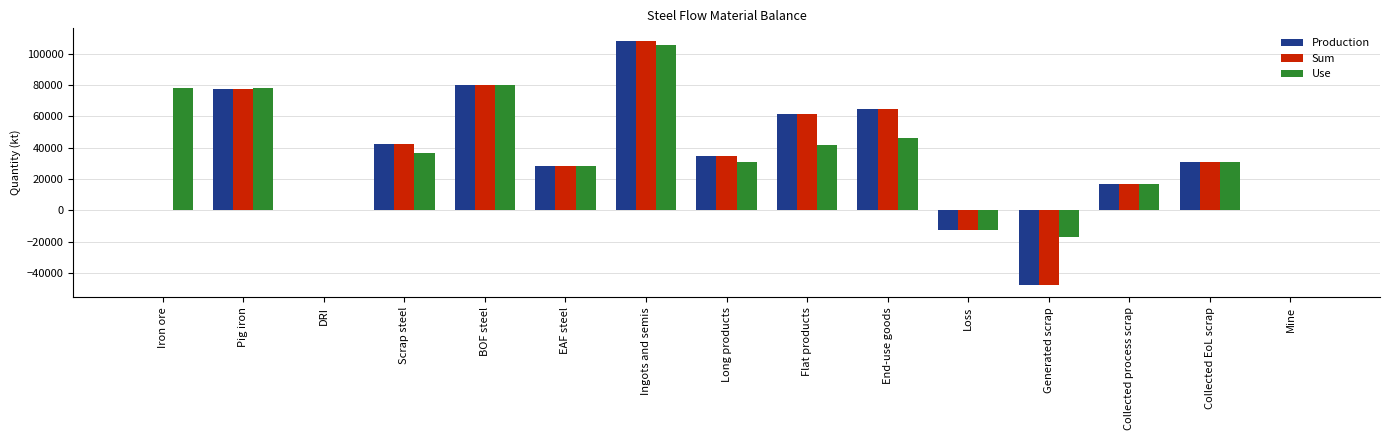

What is the difference between the Use values at Generated scrap and Mine?

16628.9